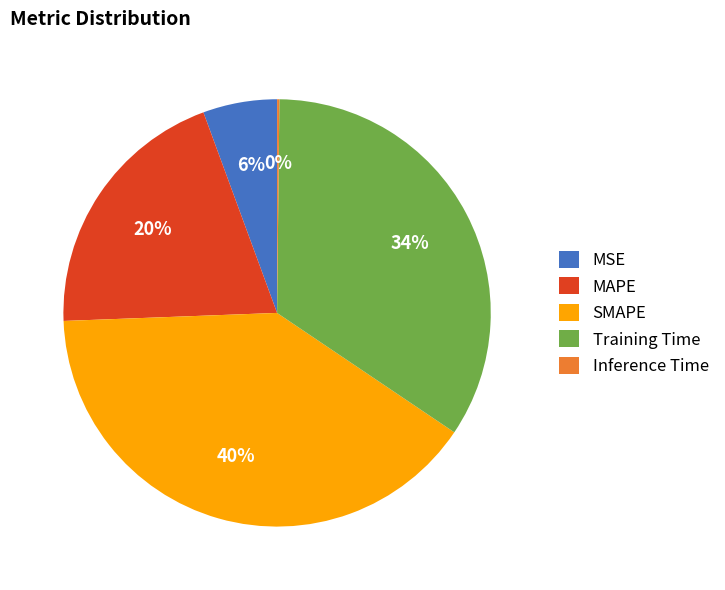

Between SMAPE and MAPE, which is larger?

SMAPE